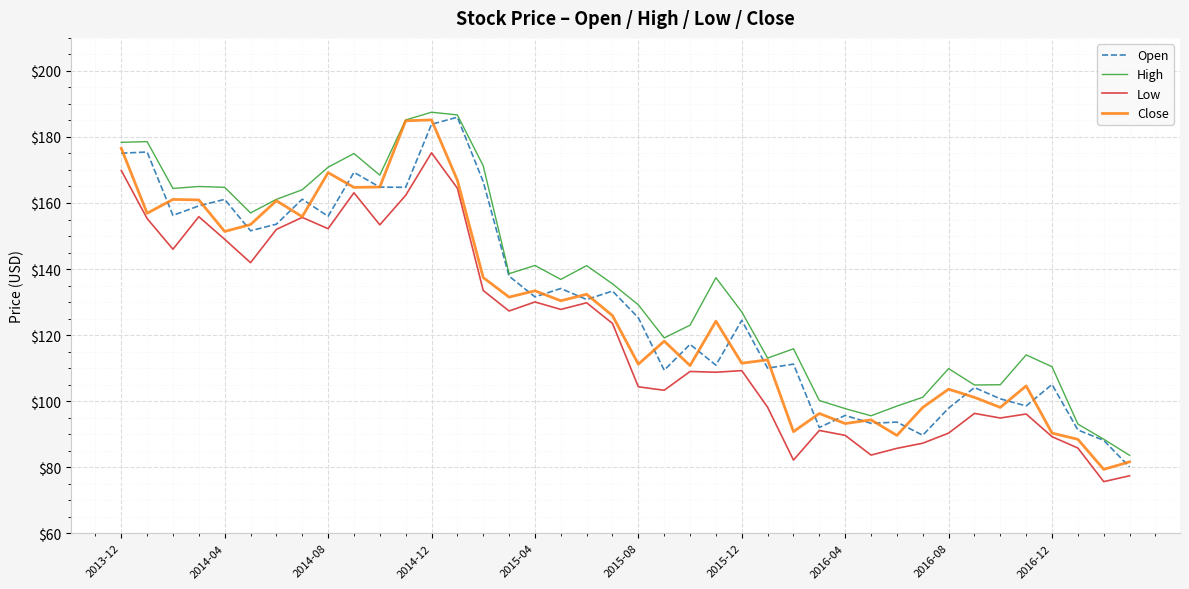

Which series has the largest total across all categories?

High